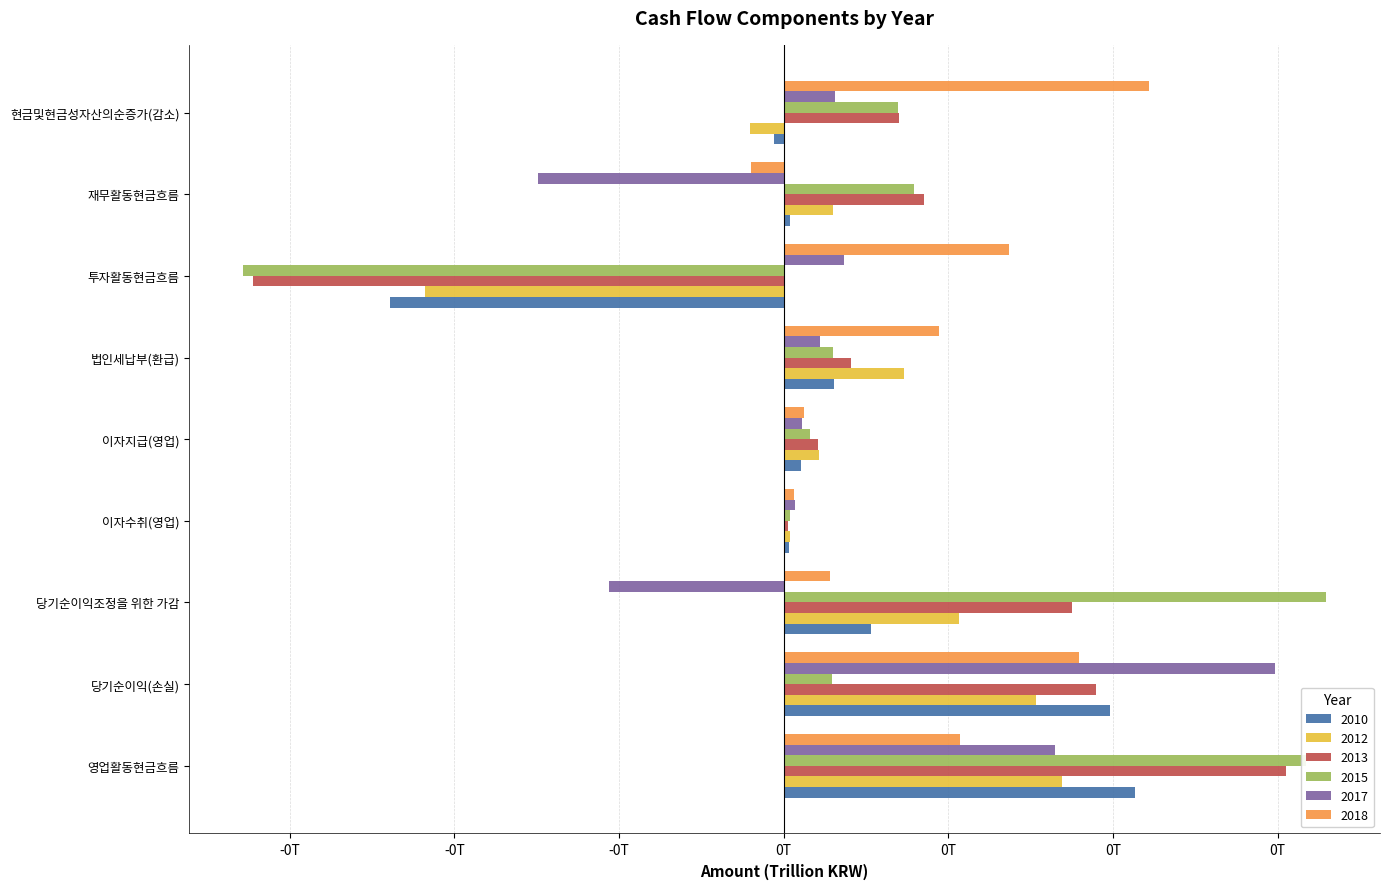

Reading right to left, what are all the values shown in this chart?

2010: 현금및현금성자산의순증가(감소)=-0.0	재무활동현금흐름=0.0	투자활동현금흐름=-0.1	법인세납부(환급)=0.0	이자지급(영업)=0.0	이자수취(영업)=0.0	당기순이익조정을 위한 가감=0.0	당기순이익(손실)=0.0	영업활동현금흐름=0.1
2012: 현금및현금성자산의순증가(감소)=-0.0	재무활동현금흐름=0.0	투자활동현금흐름=-0.1	법인세납부(환급)=0.0	이자지급(영업)=0.0	이자수취(영업)=0.0	당기순이익조정을 위한 가감=0.0	당기순이익(손실)=0.0	영업활동현금흐름=0.0
2013: 현금및현금성자산의순증가(감소)=0.0	재무활동현금흐름=0.0	투자활동현금흐름=-0.1	법인세납부(환급)=0.0	이자지급(영업)=0.0	이자수취(영업)=0.0	당기순이익조정을 위한 가감=0.0	당기순이익(손실)=0.0	영업활동현금흐름=0.1
2015: 현금및현금성자산의순증가(감소)=0.0	재무활동현금흐름=0.0	투자활동현금흐름=-0.1	법인세납부(환급)=0.0	이자지급(영업)=0.0	이자수취(영업)=0.0	당기순이익조정을 위한 가감=0.1	당기순이익(손실)=0.0	영업활동현금흐름=0.1
2017: 현금및현금성자산의순증가(감소)=0.0	재무활동현금흐름=-0.0	투자활동현금흐름=0.0	법인세납부(환급)=0.0	이자지급(영업)=0.0	이자수취(영업)=0.0	당기순이익조정을 위한 가감=-0.0	당기순이익(손실)=0.1	영업활동현금흐름=0.0
2018: 현금및현금성자산의순증가(감소)=0.1	재무활동현금흐름=-0.0	투자활동현금흐름=0.0	법인세납부(환급)=0.0	이자지급(영업)=0.0	이자수취(영업)=0.0	당기순이익조정을 위한 가감=0.0	당기순이익(손실)=0.0	영업활동현금흐름=0.0